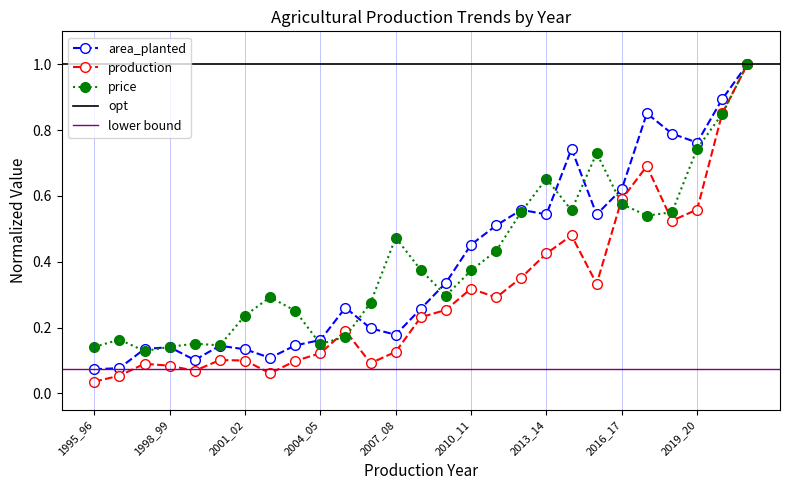

At how many categories does at least one series exceed 0?

27